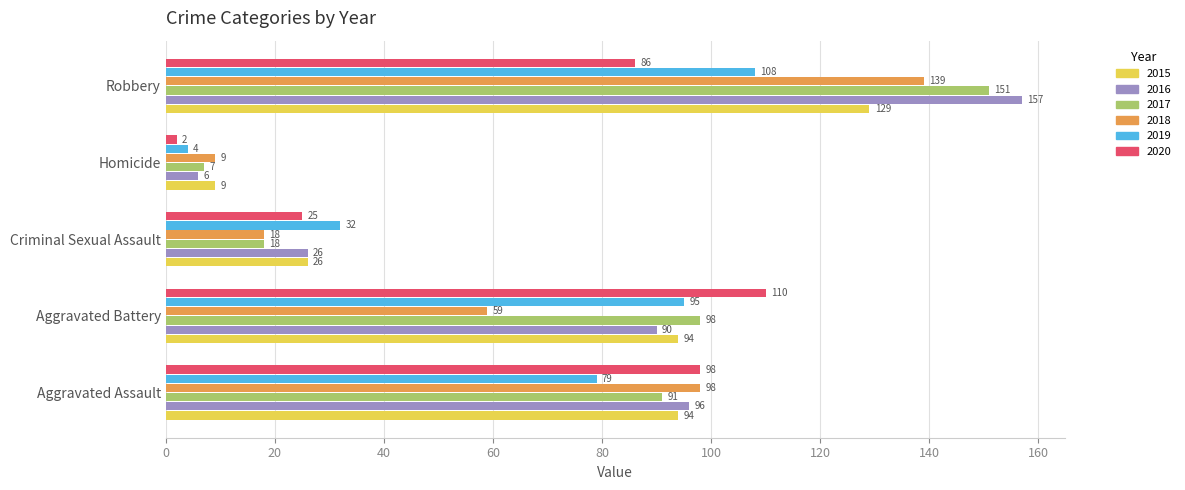

How many categories are shown in the chart?

5